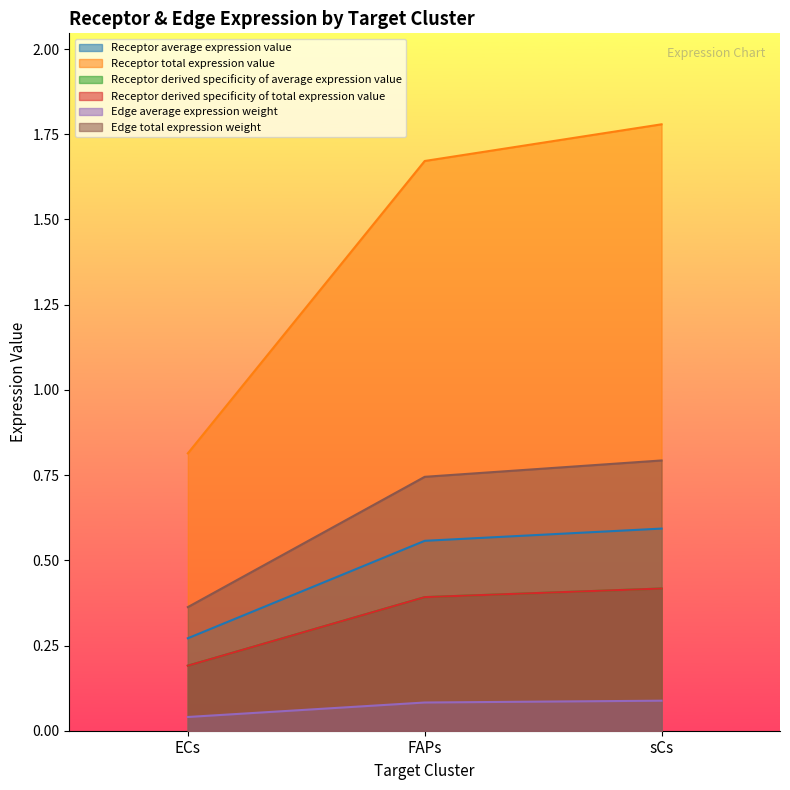

What is the label of the 2nd point from the left?

FAPs